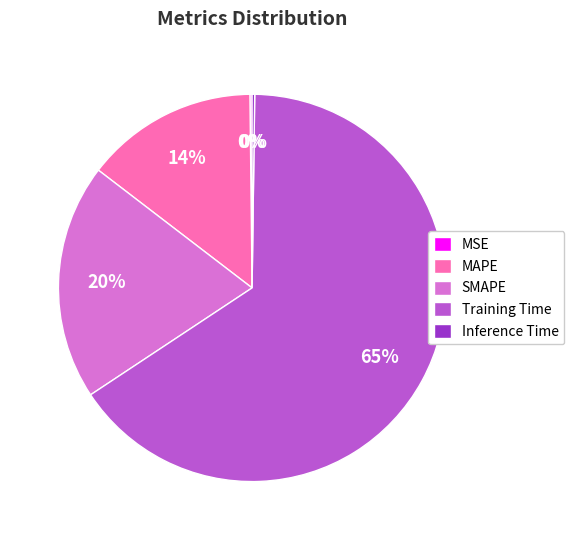

To the nearest percent, what is the average slice percentage?

20%